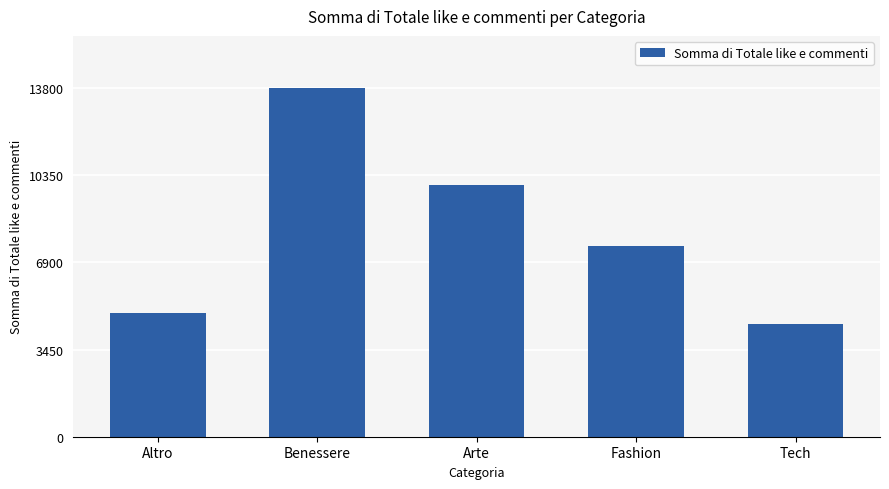

Between Arte and Fashion, which is larger?

Arte